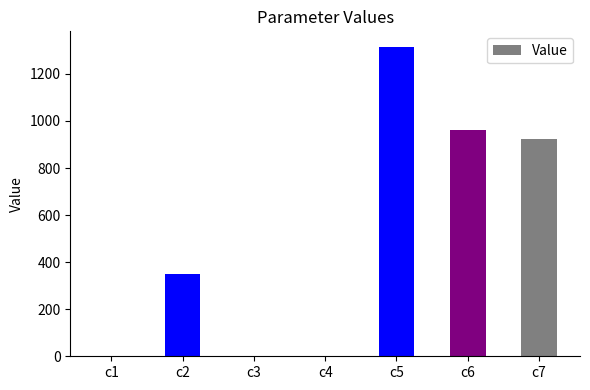

Which label corresponds to the largest value in the chart?

c5